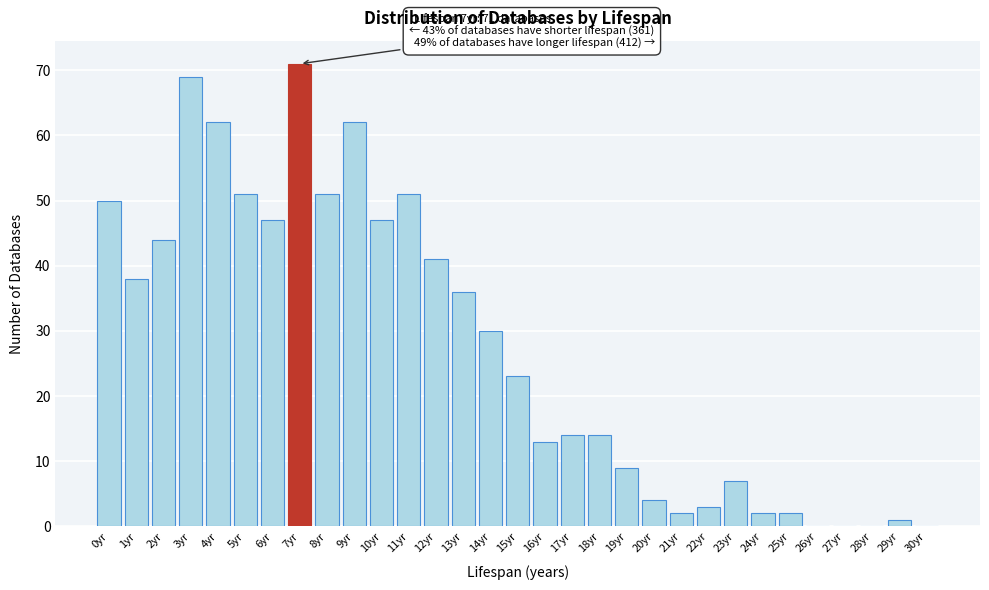

What is the sum of all values?

844